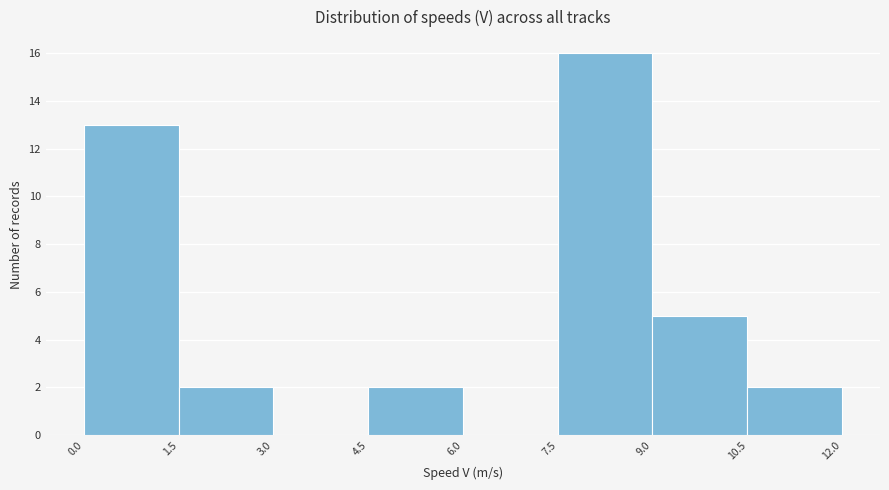

Reading left to right, list every bar in this chart as the range it spans on the x-axis followed by its height. The values are not printed on the chart, so give them approximately, as read against the axis.

0.0 to 1.5: 13
1.5 to 3.0: 2
3.0 to 4.5: 0
4.5 to 6.0: 2
6.0 to 7.5: 0
7.5 to 9.0: 16
9.0 to 10.5: 5
10.5 to 12.0: 2